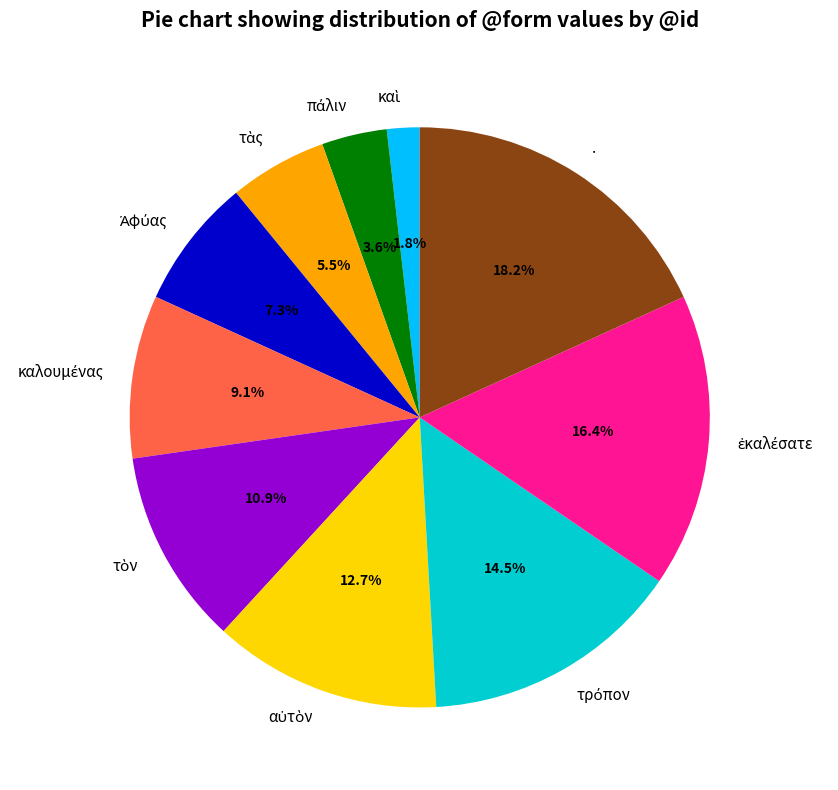

What portion of the pie excludes .?

81.8%